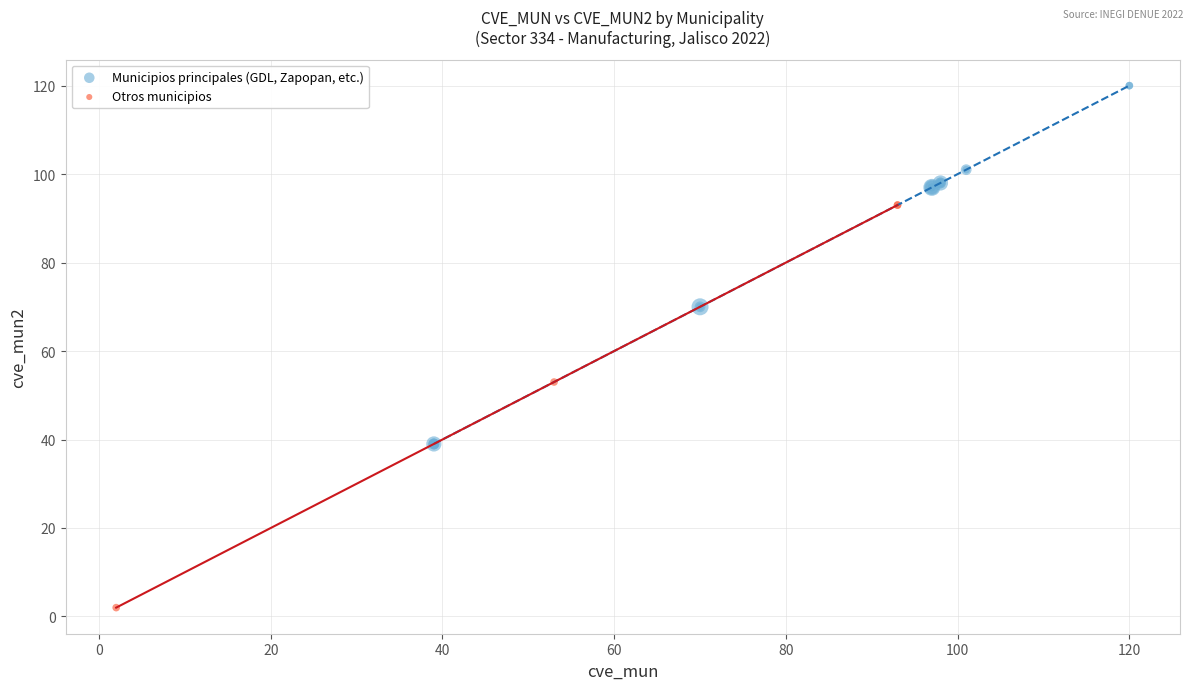

Which series reaches the minimum Y coordinate?

Otros municipios